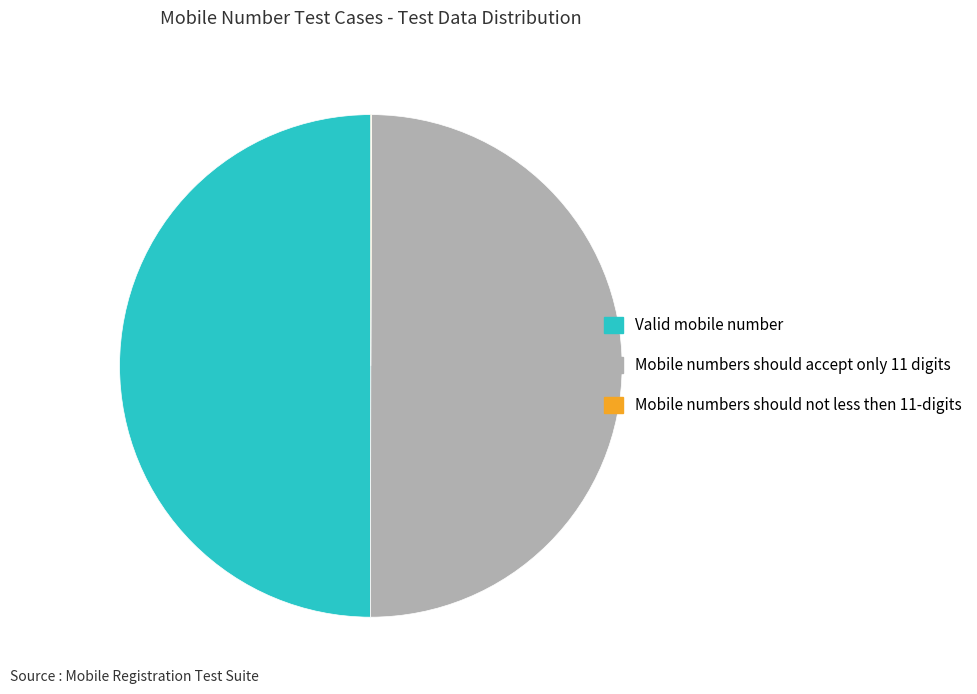

Is it true that Mobile numbers should accept only 11 digits is 50% of the pie?

True